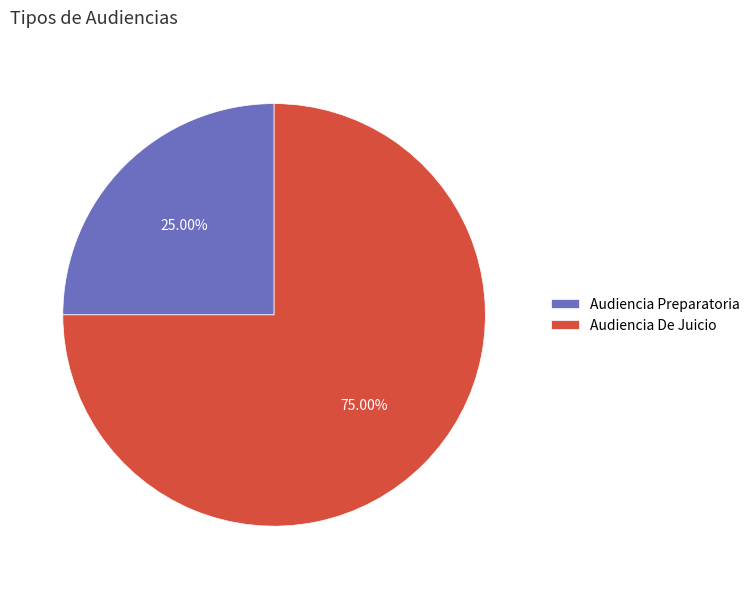

To the nearest percent, what is the difference between the largest and smallest slice percentages?

50%